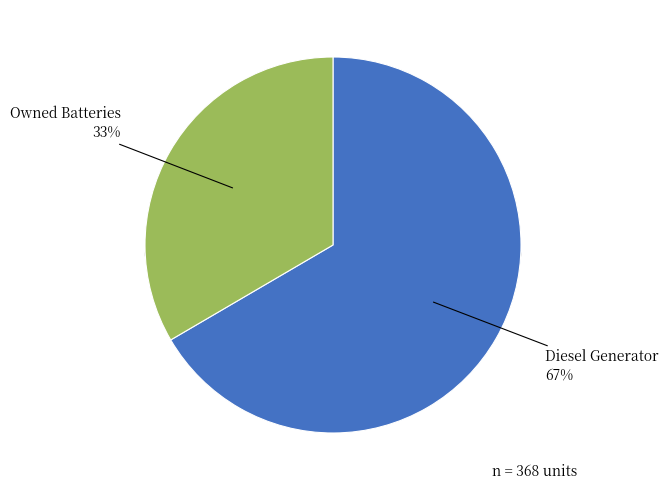

Which slice is the largest?

Diesel Generator